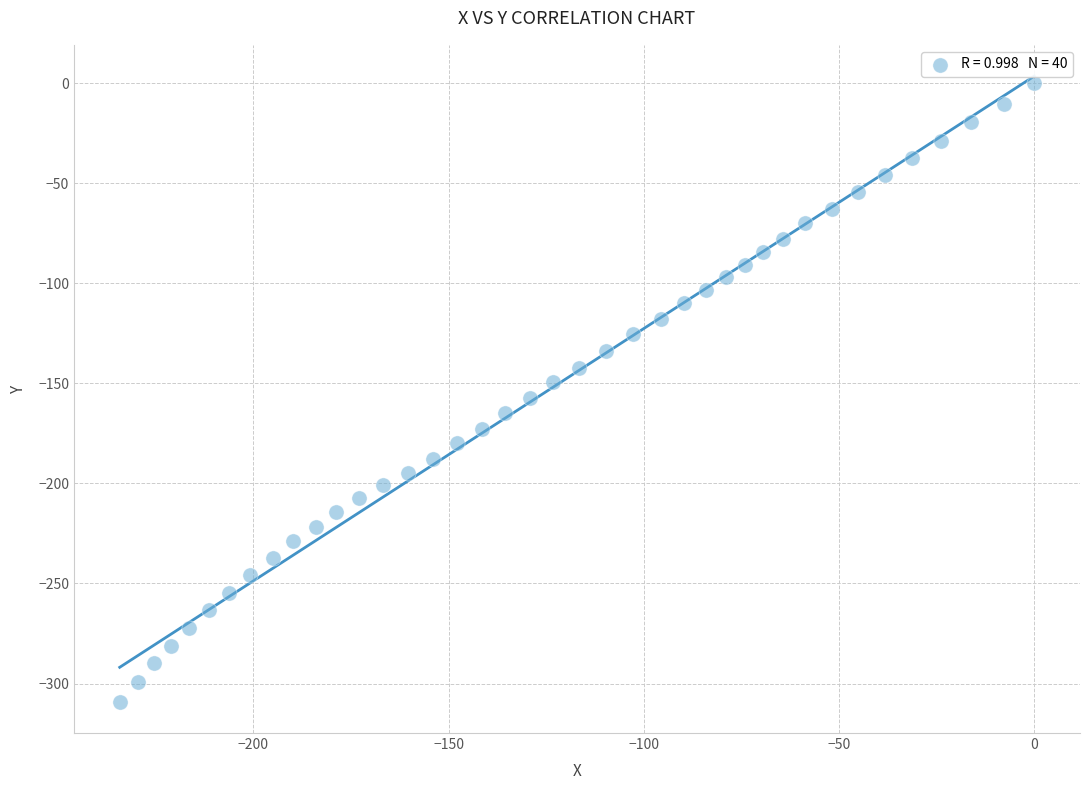

What is the range of X values (max minus min)?

234.2